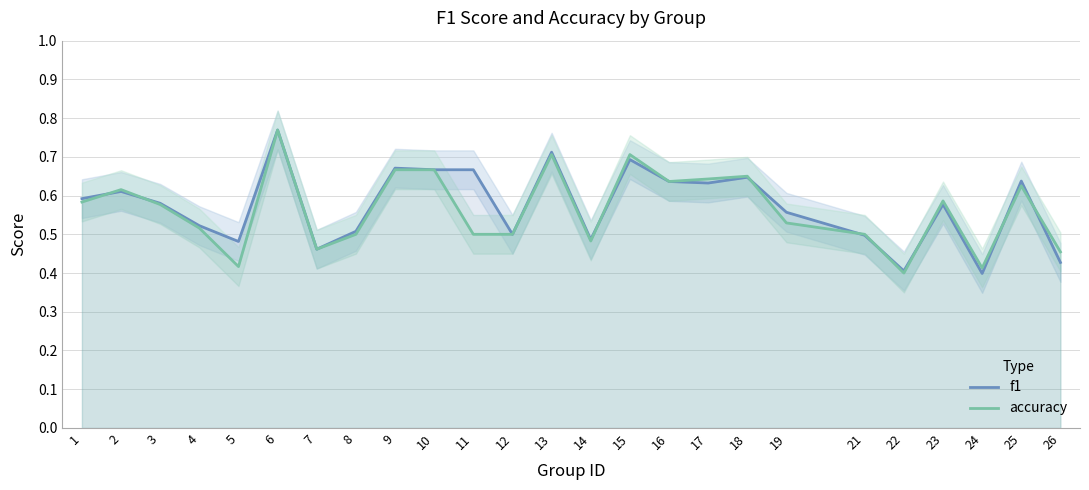

Rank the categories by f1 value from highest to lowest.

6, 13, 15, 9, 10, 11, 18, 25, 16, 17, 2, 1, 3, 23, 19, 4, 8, 12, 21, 14, 5, 7, 26, 22, 24